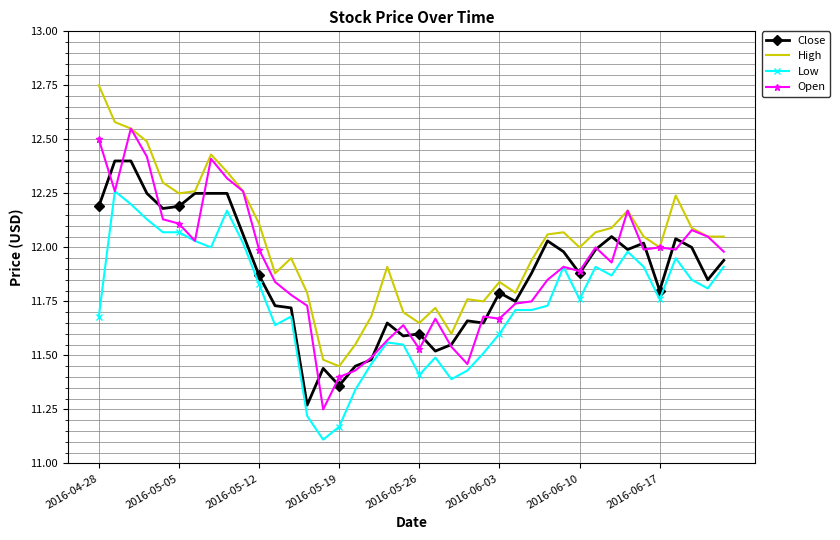

True or false: Low and High intersect in this chart.

False